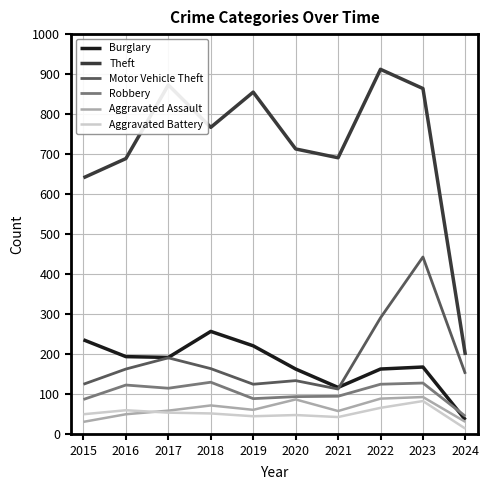

What is the sum of the Aggravated Battery values at 2020 and 2018?

100